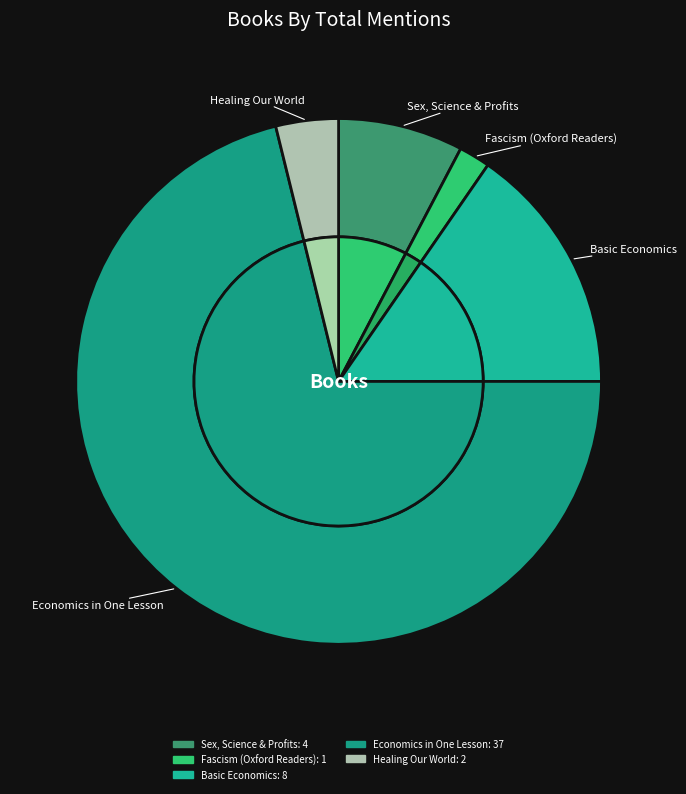

To the nearest percent, what is the difference between the Healing Our World and Sex, Science & Profits slice percentages?

4%